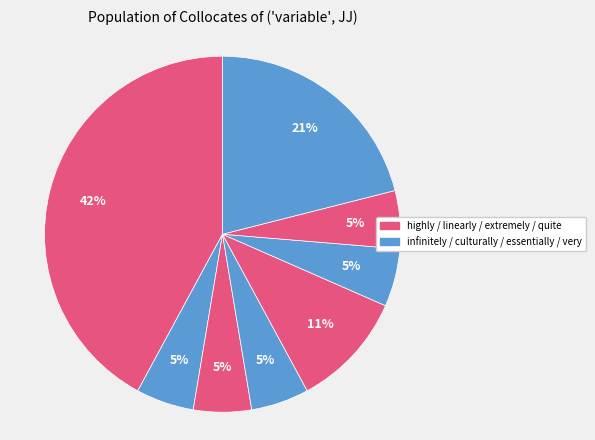

How many segments does this pie chart have?

8